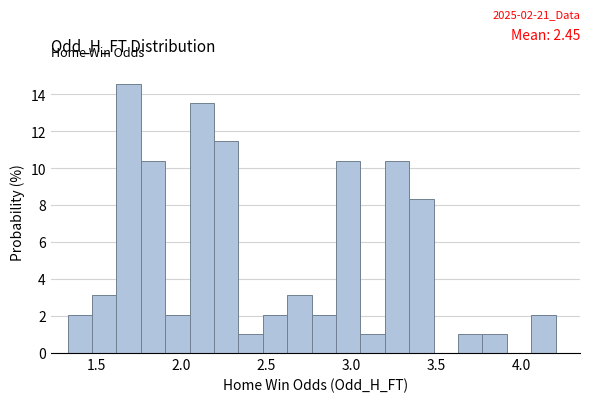

Around what value on the x-axis is the tallest bar? Give the approximate position of its centre, as read against the axis.

1.70